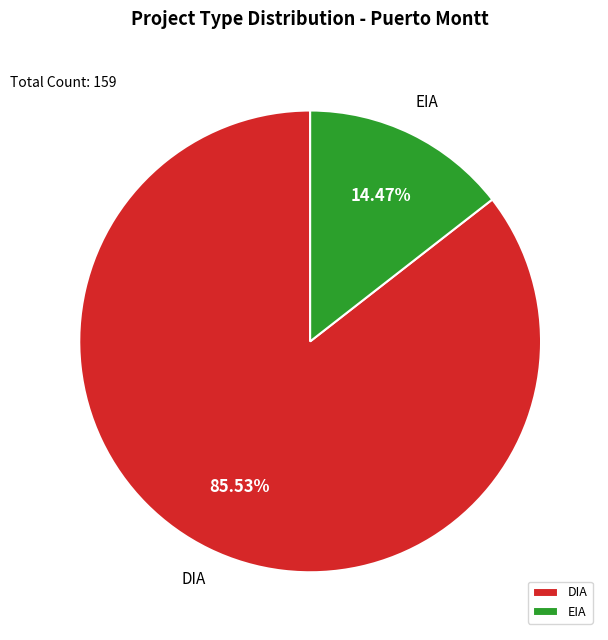

Is it true that EIA is 28% of the pie?

False